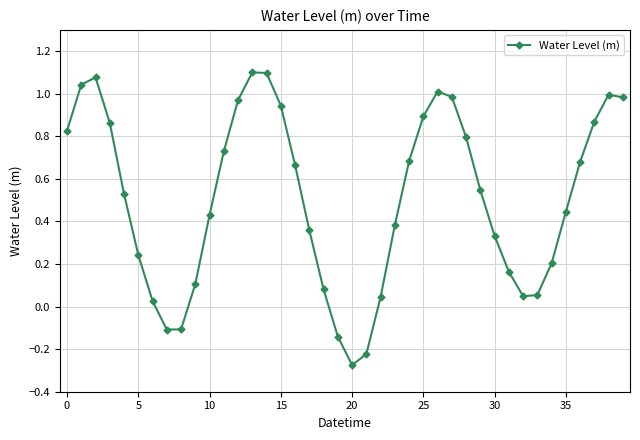

How many points are lower than both their immediate neighbors (excluding endpoints)?

3